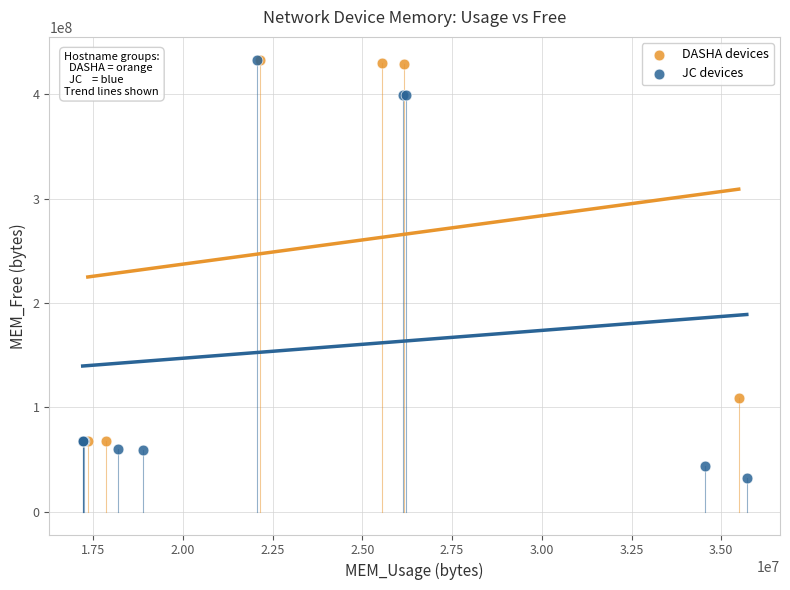

Which series contains the lowest Y value?

JC devices